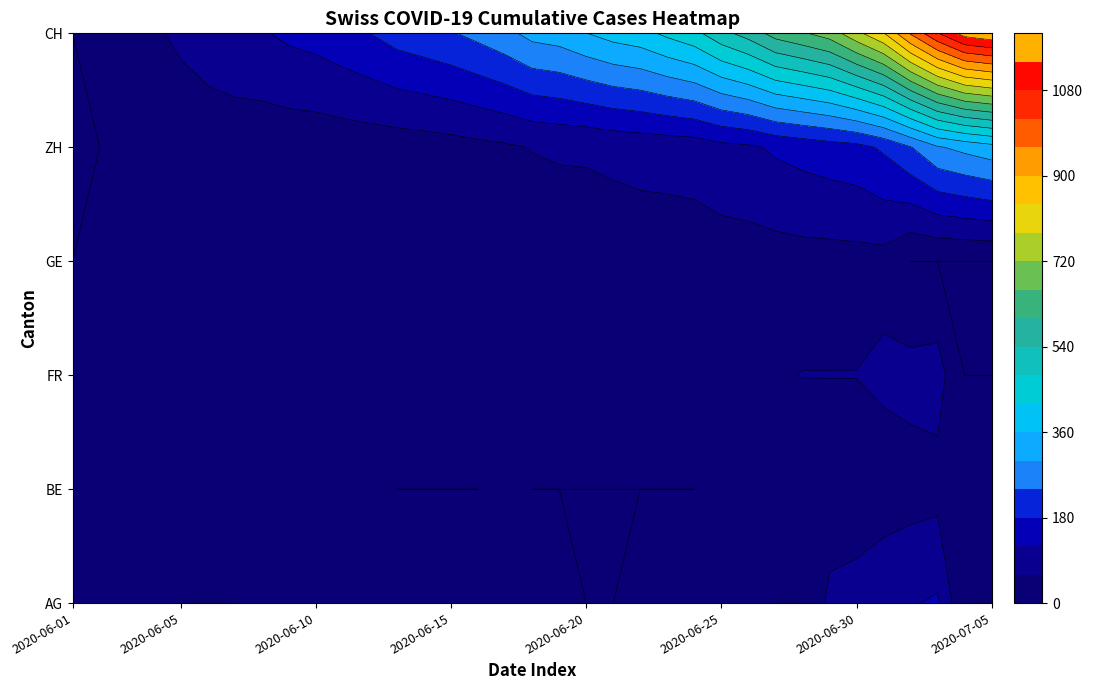

What is the spread (max minus min) of values at 5?

95